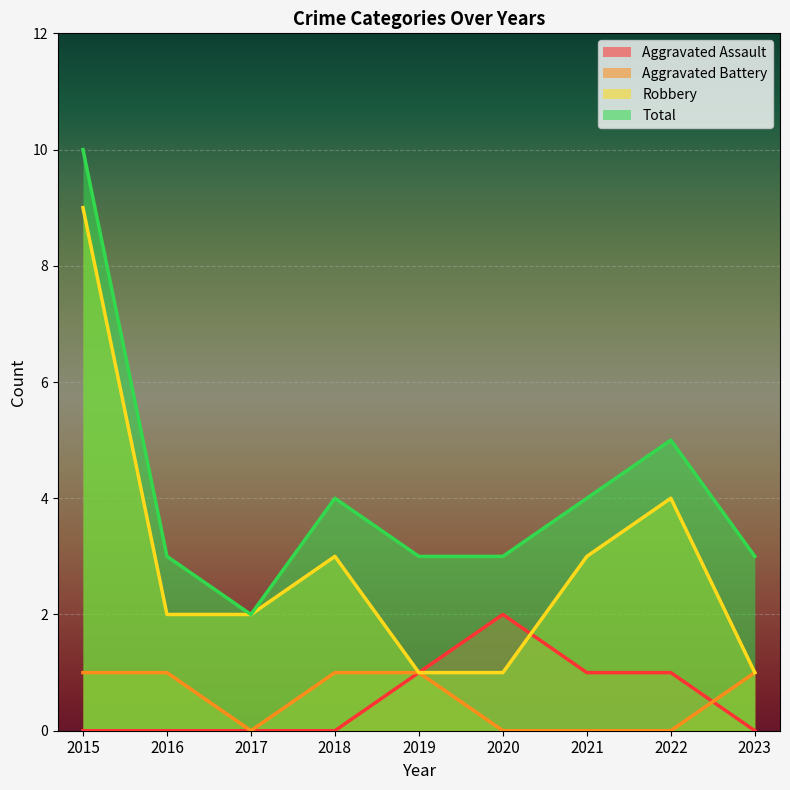

Which series has the widest spread of values?

Robbery